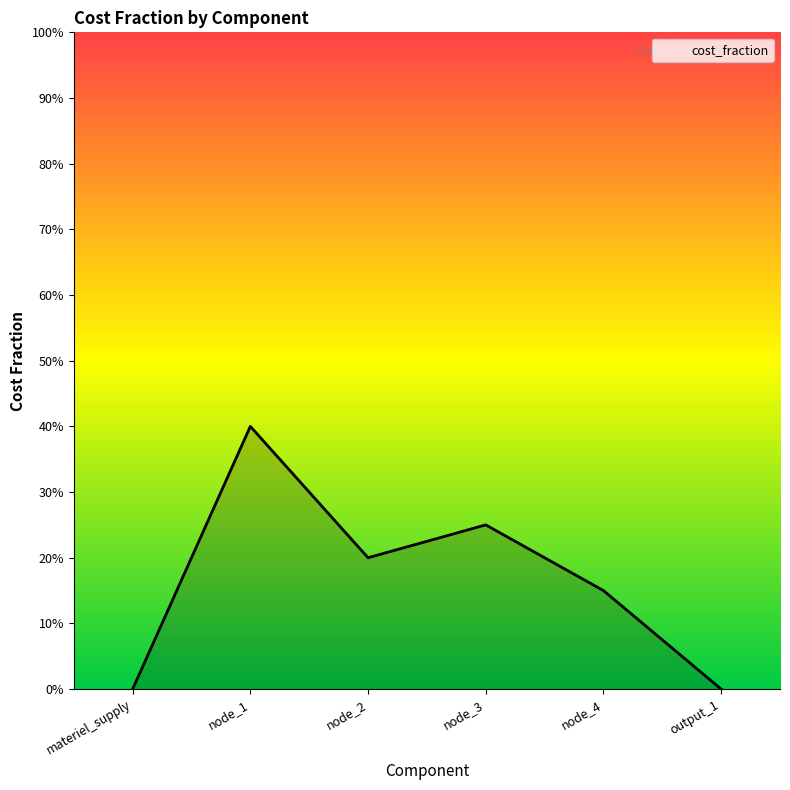

Where is the first local minimum?

node_2